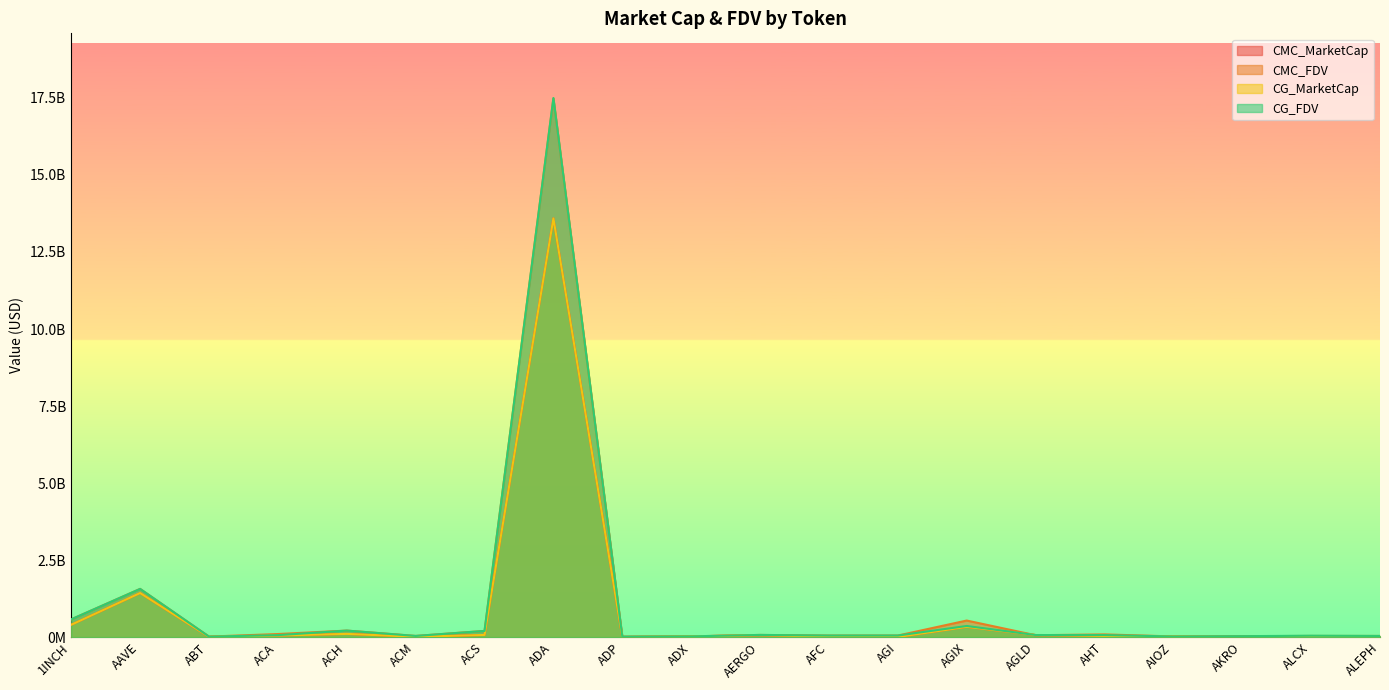

What are all the series names shown in the legend?

CMC_MarketCap, CMC_FDV, CG_MarketCap, CG_FDV